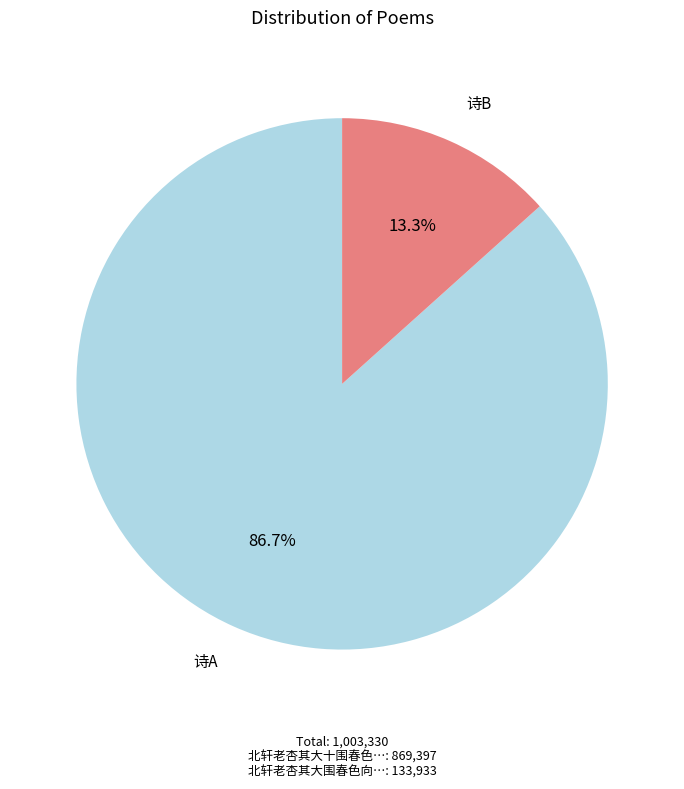

Count the number of slices in the pie.

2